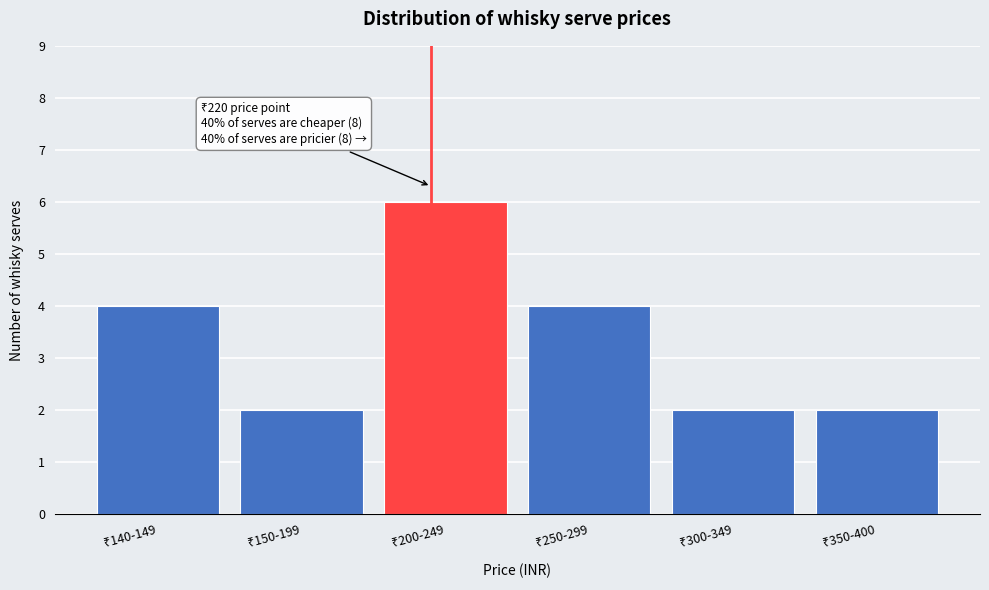

Reading left to right, transcribe all the data shown in this chart.

4	2	6	4	2	2